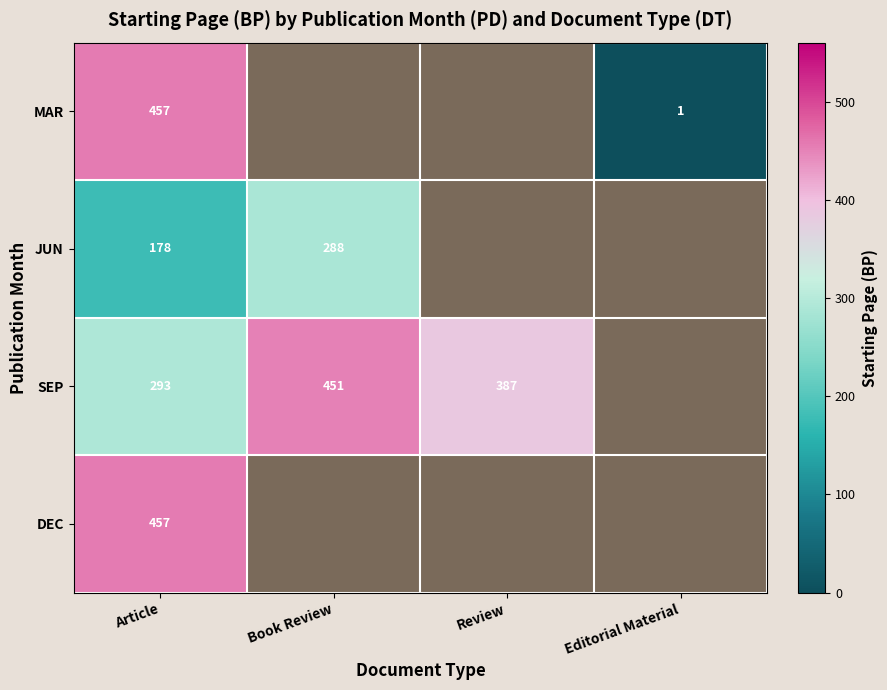

What is the greatest value displayed?

457.0